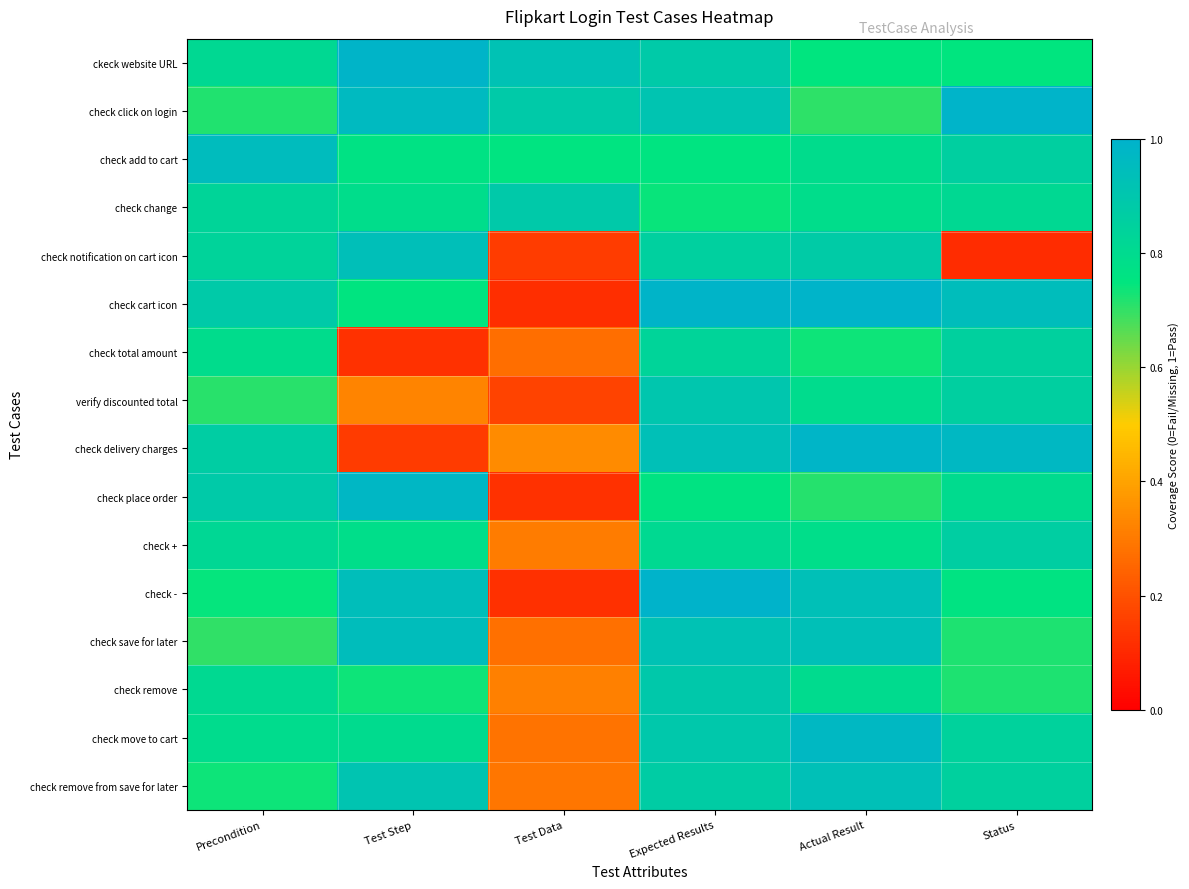

What is the greatest value displayed?

1.0